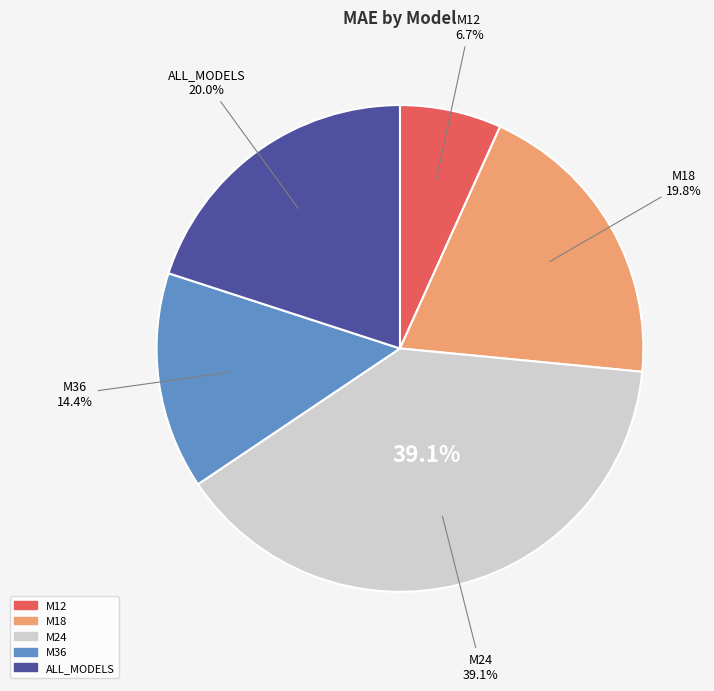

To the nearest percent, what portion does M18 represent?

20%